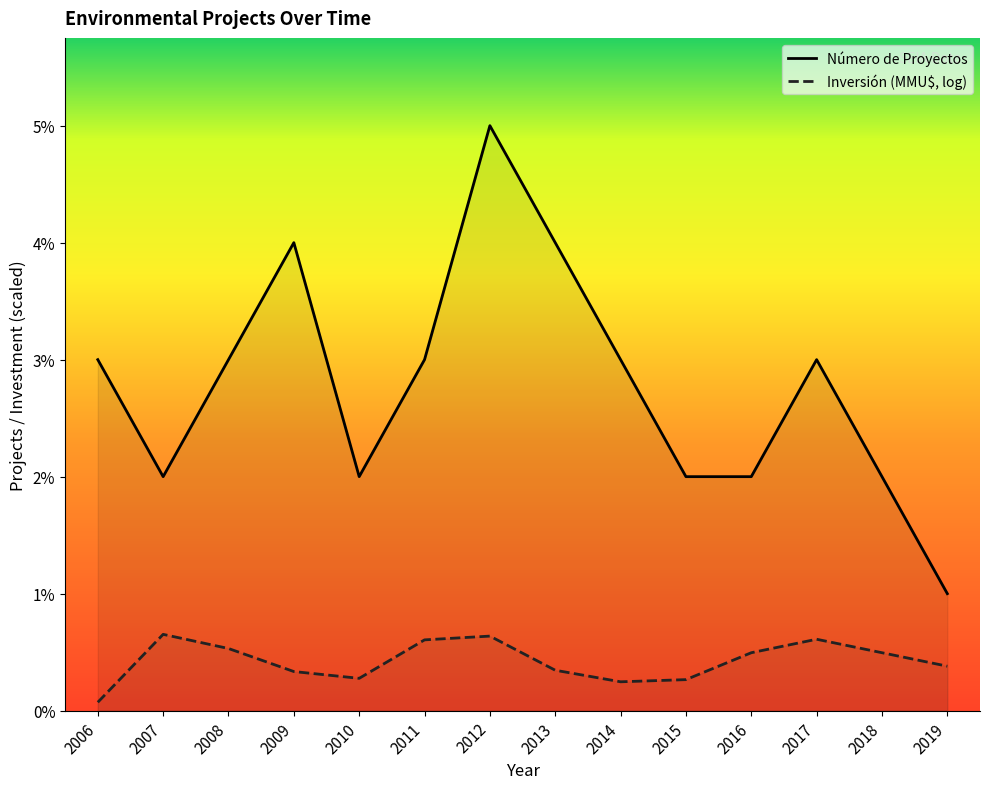

What are all the series names shown in the legend?

Número de Proyectos, Inversión (MMU$, log)